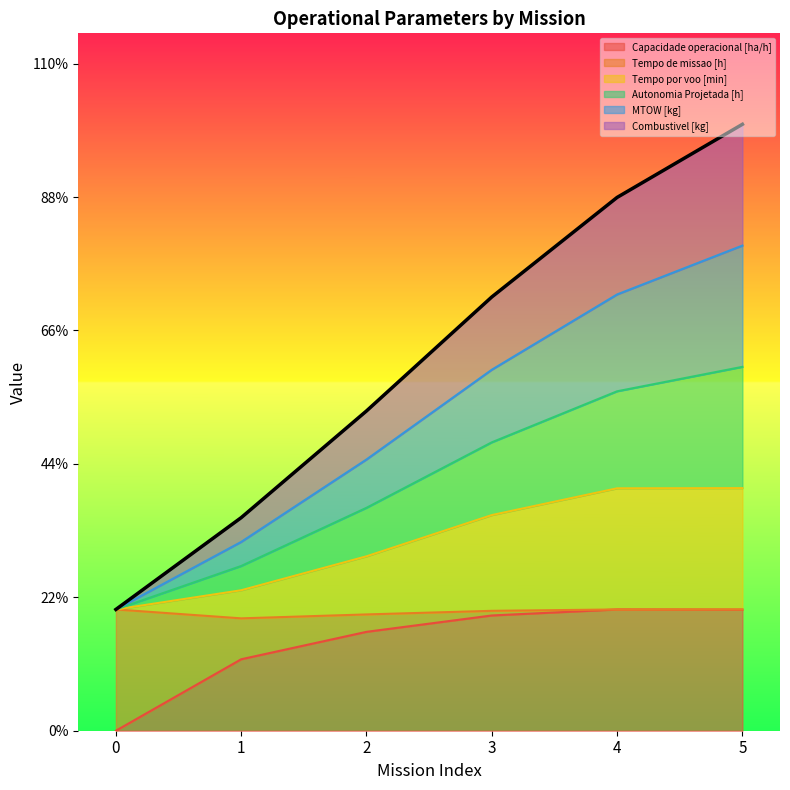

Which series has the largest range (max minus min)?

Autonomia Projetada [h]